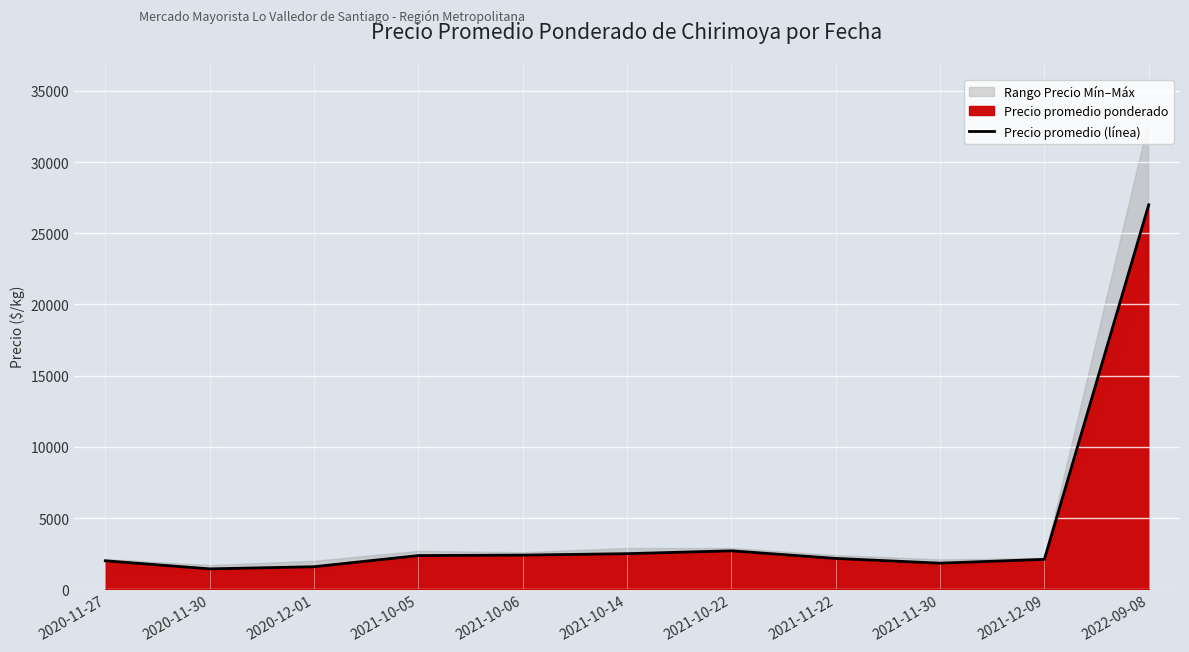

What is the change in value from 2021-10-22 to 2021-11-22?

-533